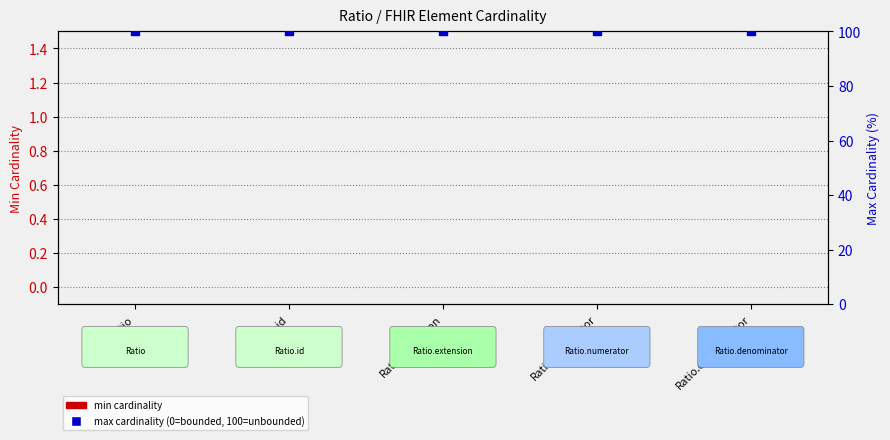

Which series contains the lowest Y value?

min cardinality